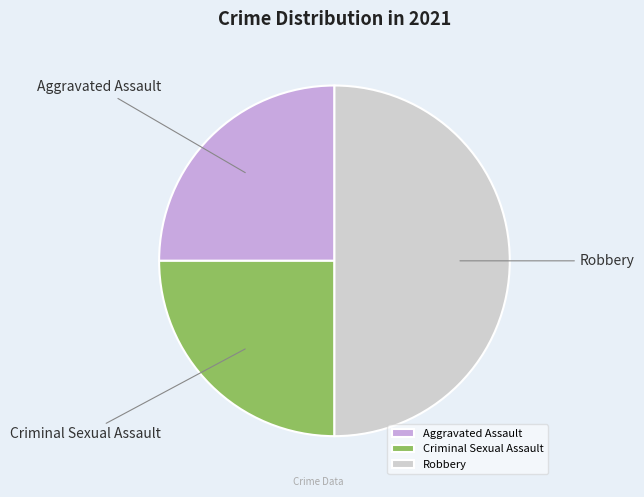

True or false: Robbery accounts for 50% of the total.

True